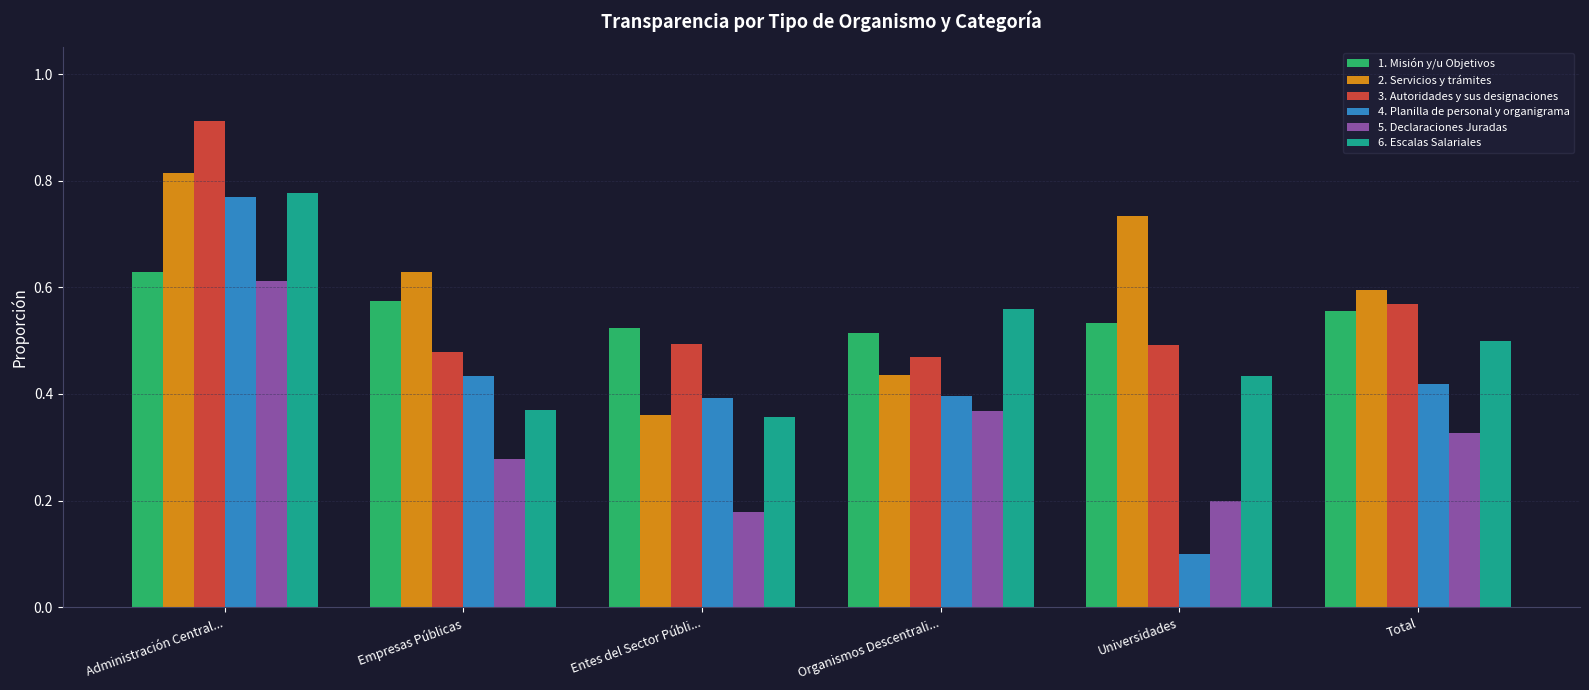

What is the sum of all 3. Autoridades y sus designaciones values?

3.4